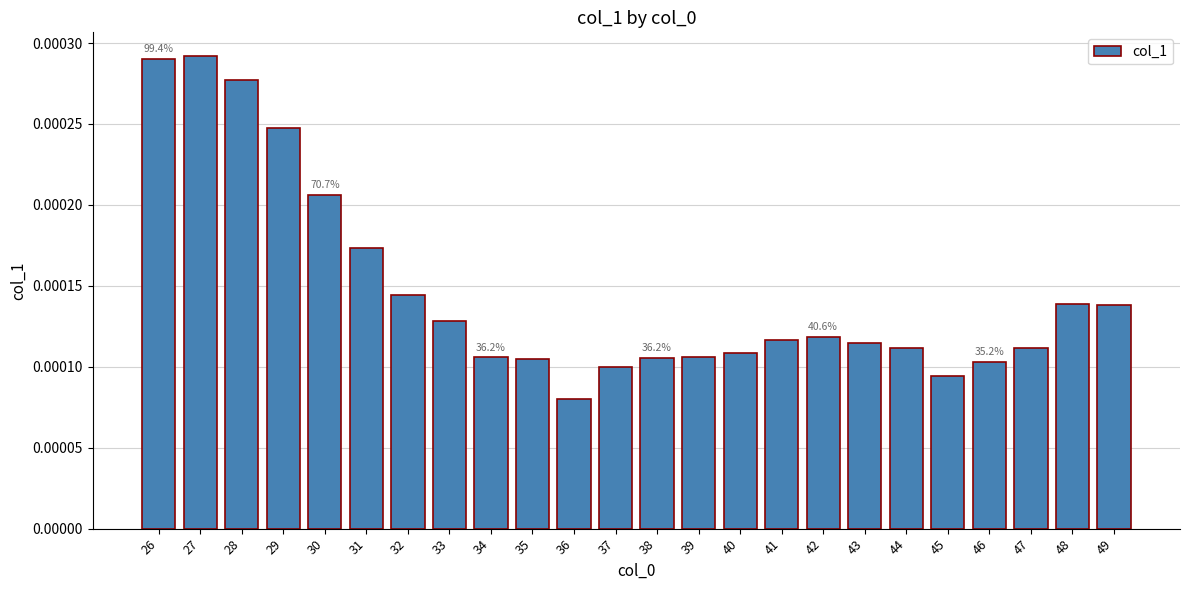

Count the values in the range 0 to 1.

24